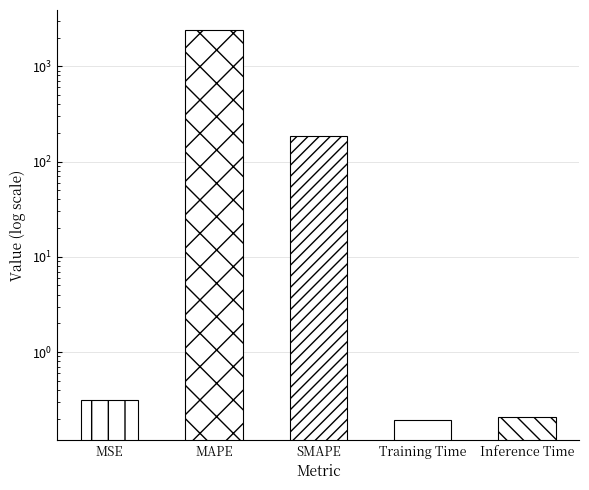

What is the sum of all values?

2612.4